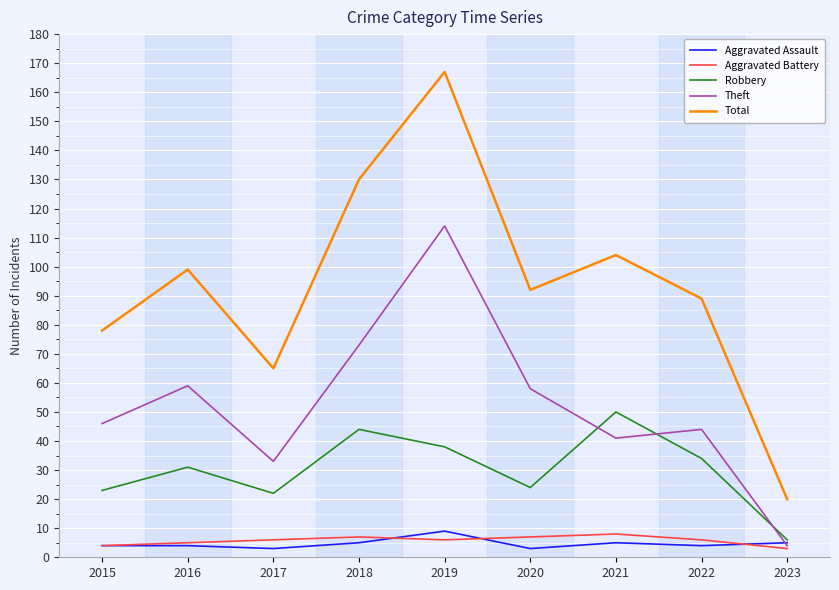

Reading left to right, what are all the values shown in this chart?

Aggravated Assault: 4	4	3	5	9	3	5	4	5
Aggravated Battery: 4	5	6	7	6	7	8	6	3
Robbery: 23	31	22	44	38	24	50	34	6
Theft: 46	59	33	73	114	58	41	44	4
Total: 78	99	65	130	167	92	104	89	20